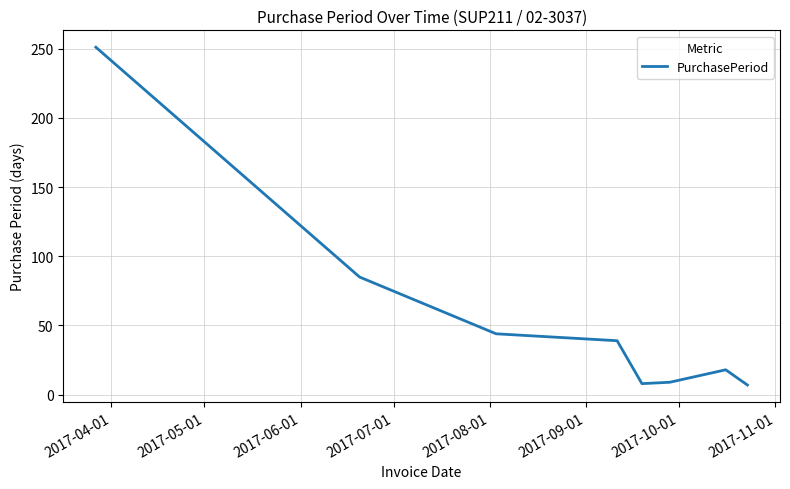

What is the sum of all values?

461